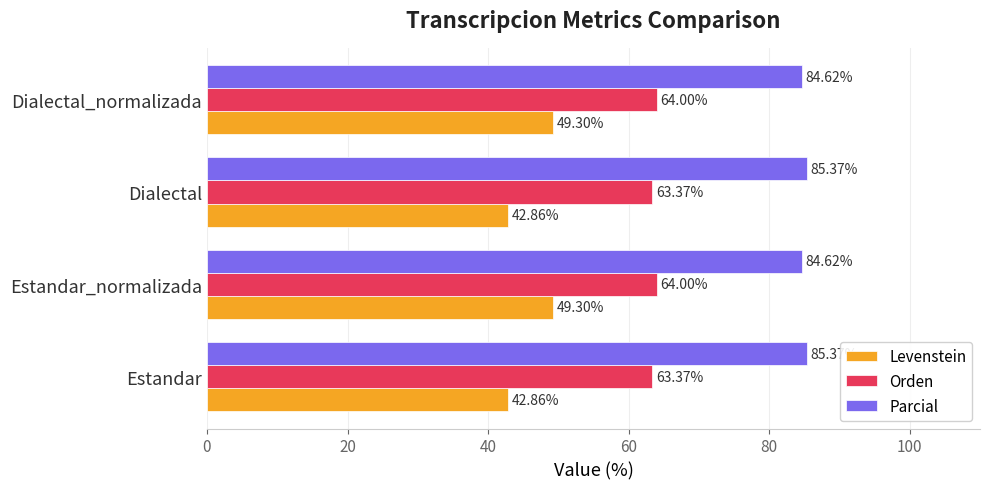

Which series has the largest range (max minus min)?

Levenstein